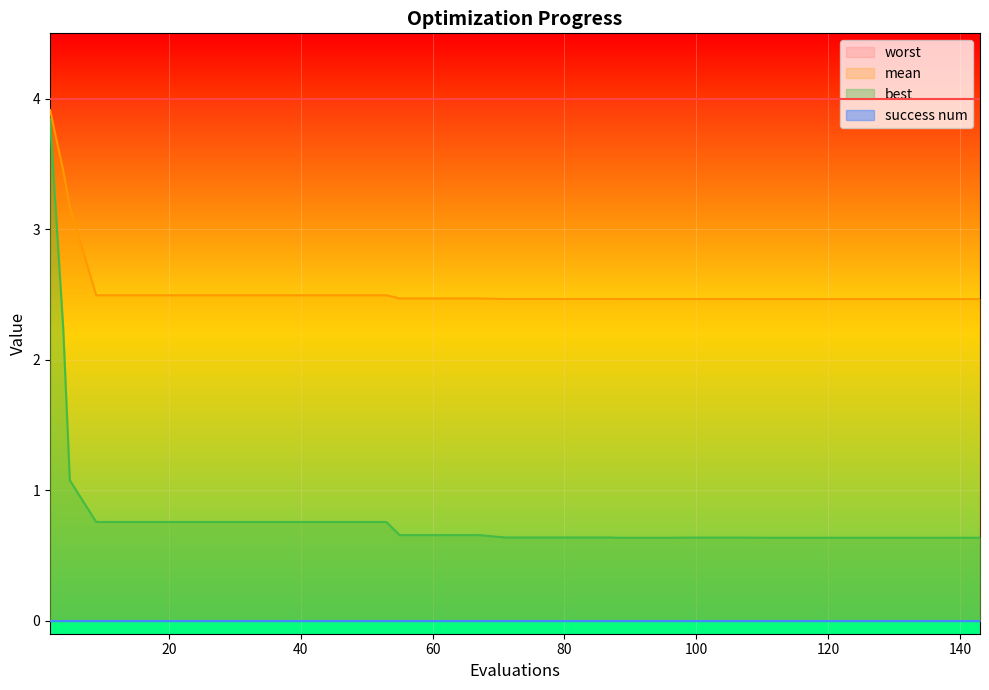

Does the chart display data point markers on the line(s)?

No